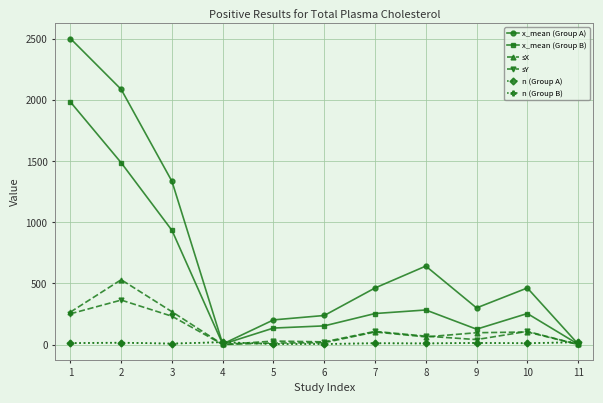

What is the average value of the x_mean (Group B) series?

510.6